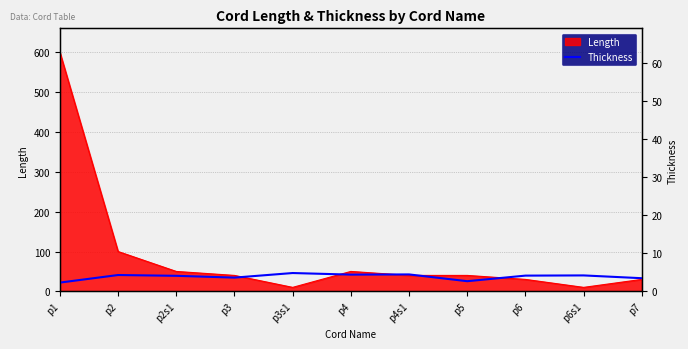

Reading right to left, list all the values displayed in this chart.

p7=33.0	p6s1=40.0	p6=39.5	p5=25.5	p4s1=42.5	p4=42.0	p3s1=46.0	p3=34.5	p2s1=39.0	p2=41.0	p1=22.0